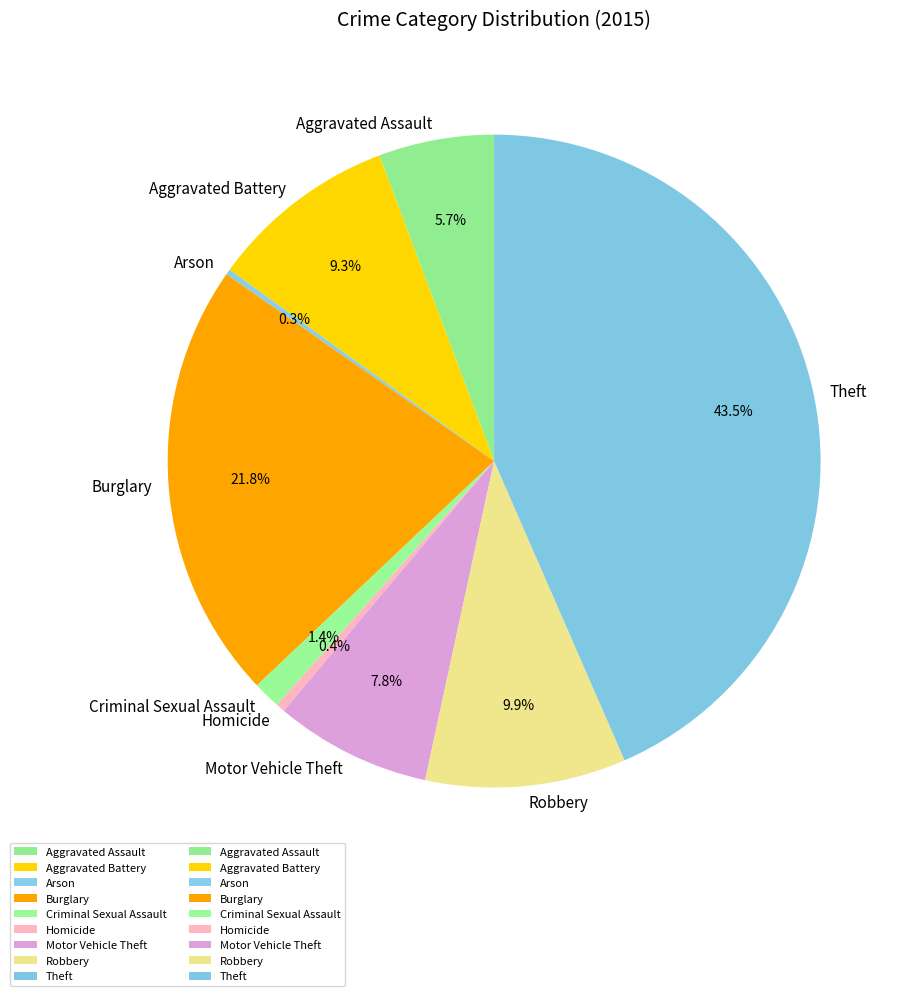

Is Motor Vehicle Theft the majority of the pie?

No